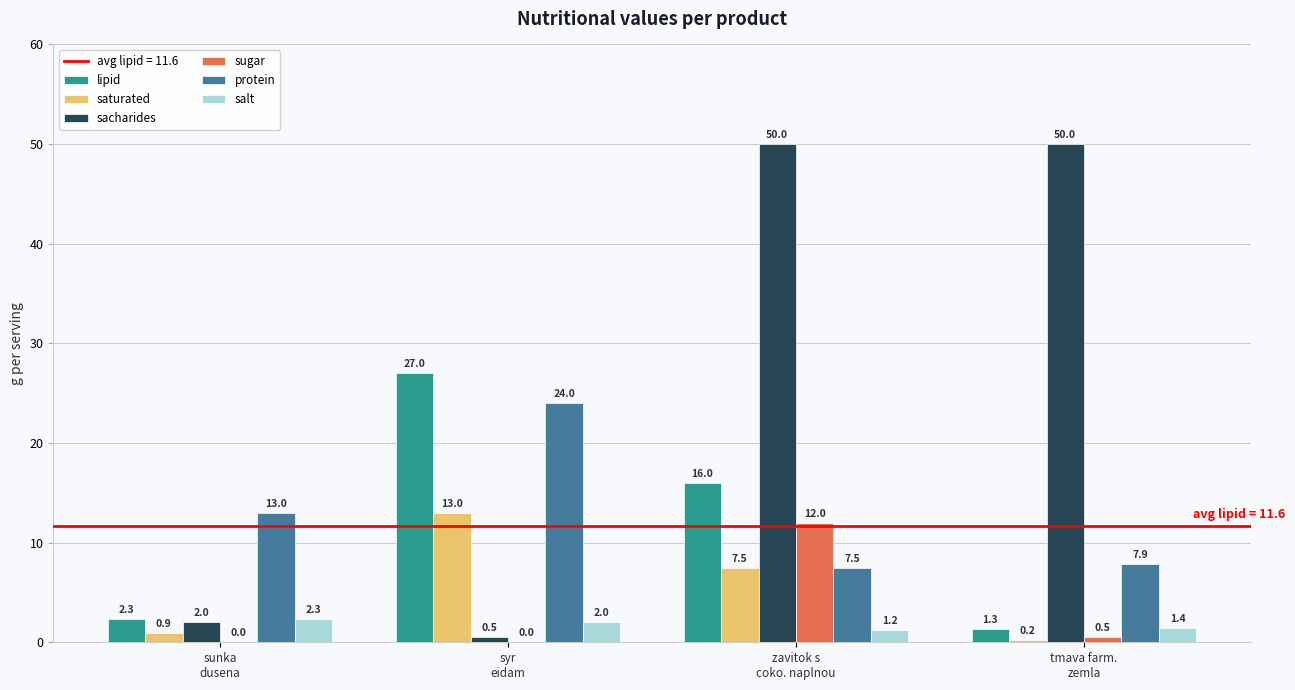

What is the greatest value displayed?

50.0